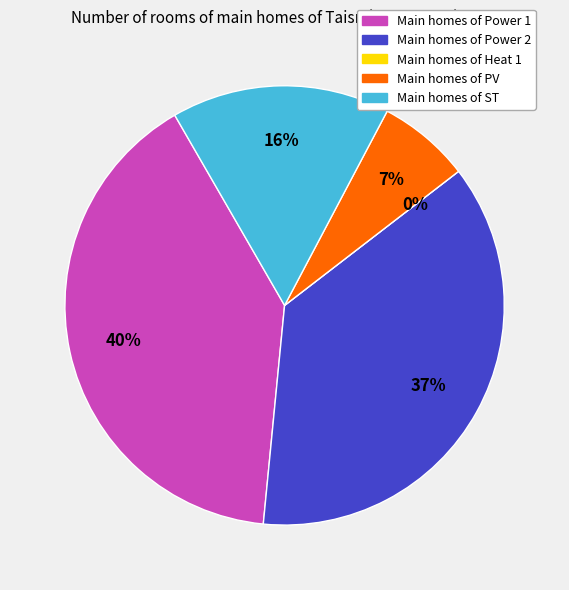

Combined, what portion of the pie is Power 1 and Heat 1?

40.1%